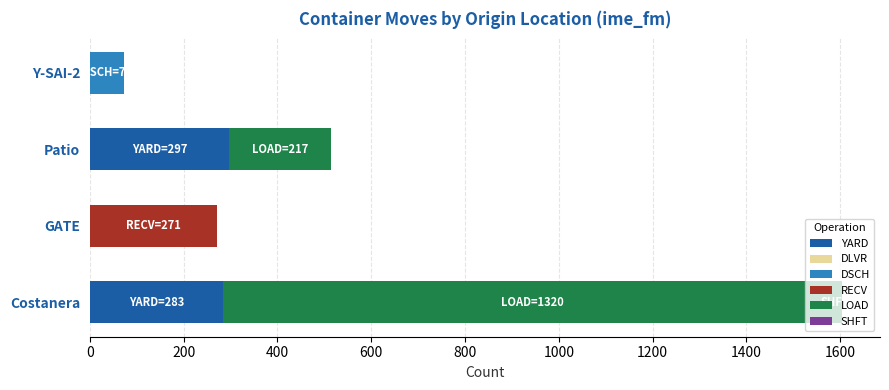

At which label is YARD closest to 148?

Costanera